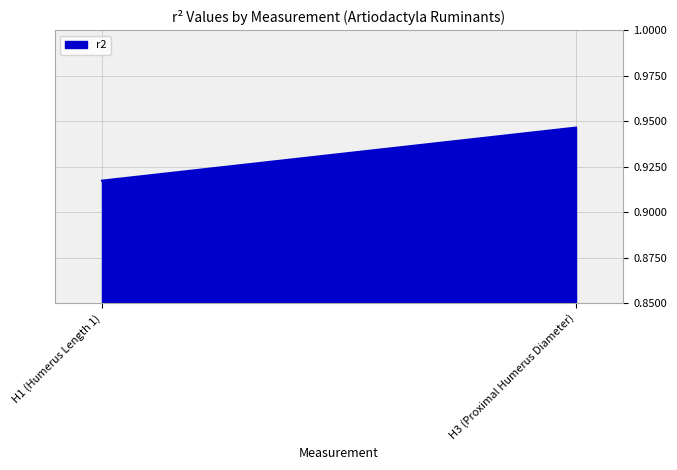

Count the values in the range 0 to 1.

2